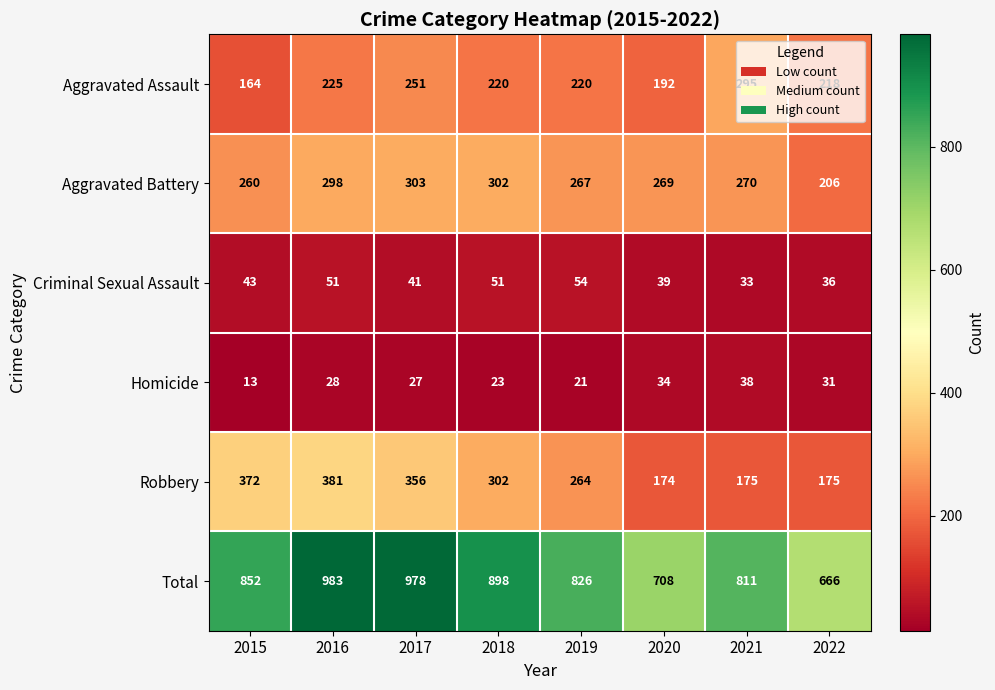

How many distinct data groups are displayed?

6